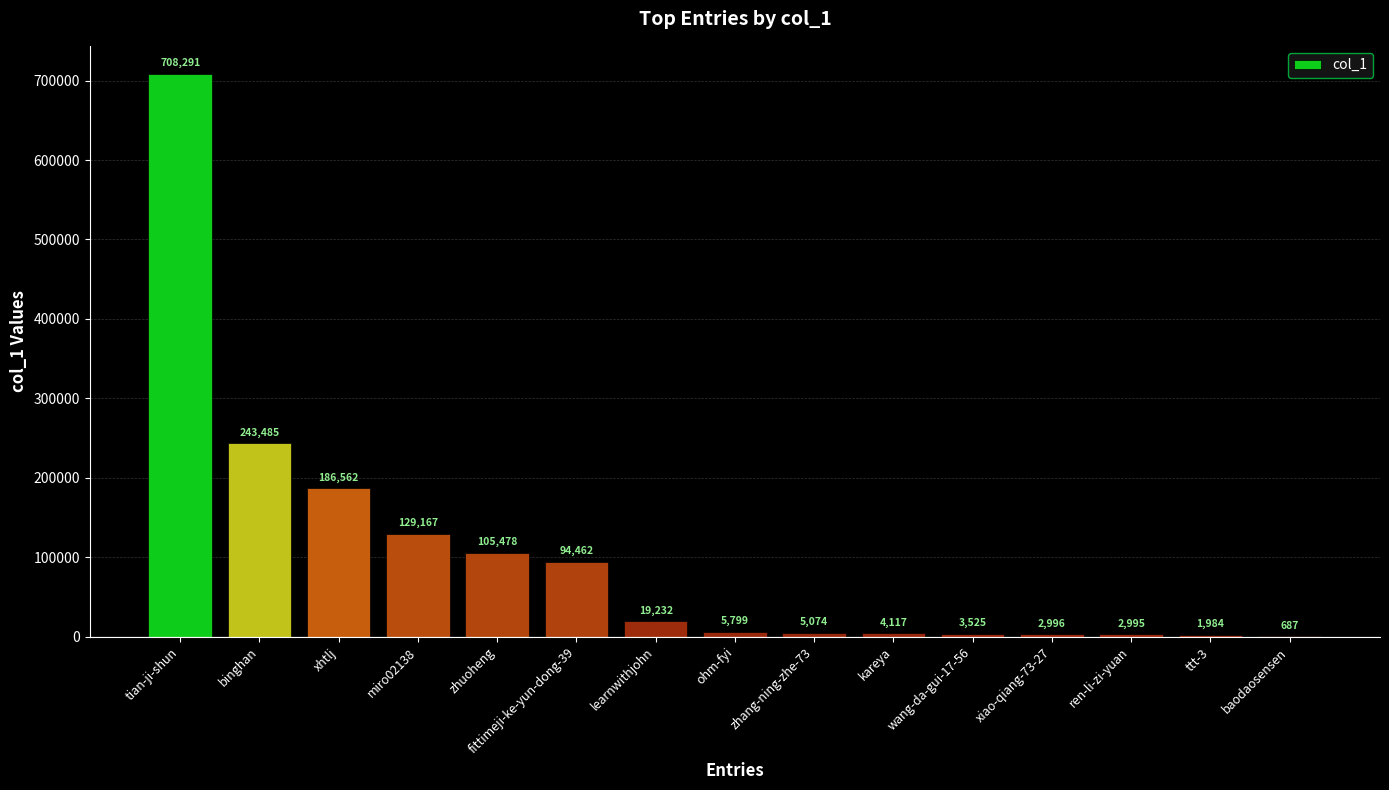

How many data points does each series have?

15